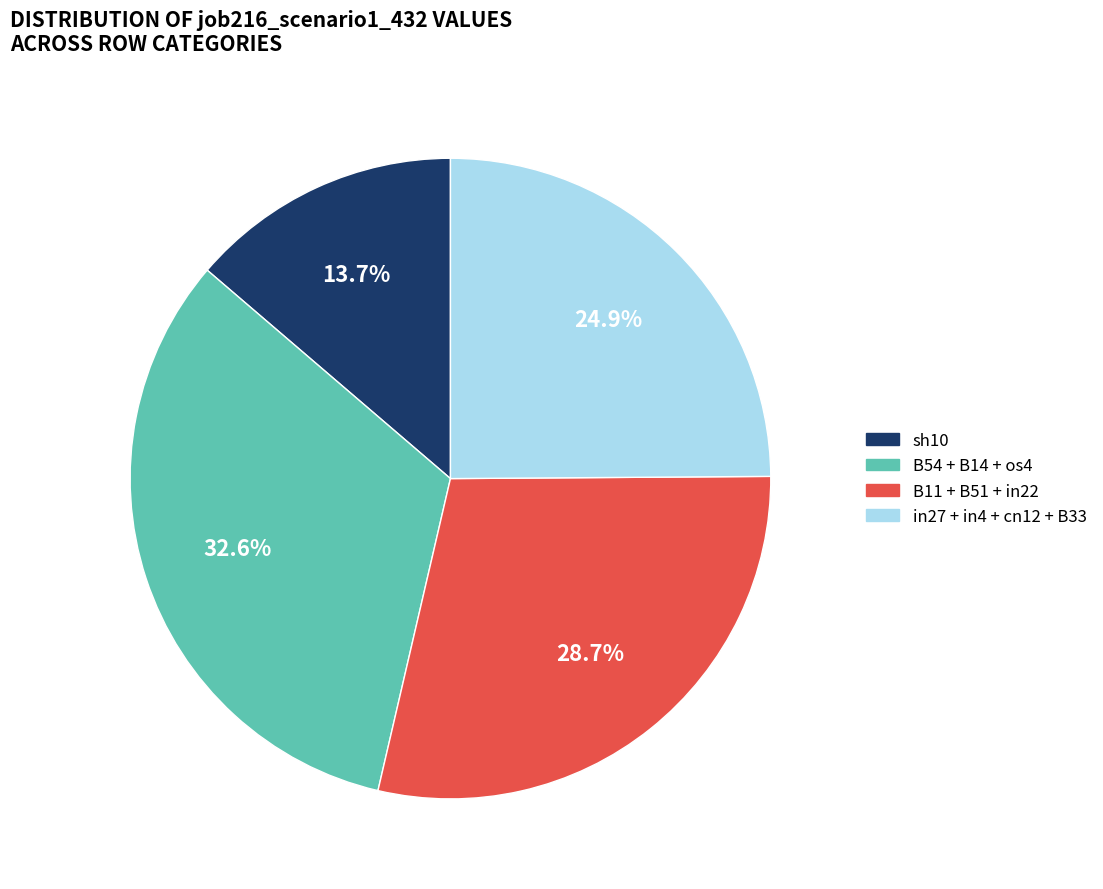

Does any single category account for the majority?

No